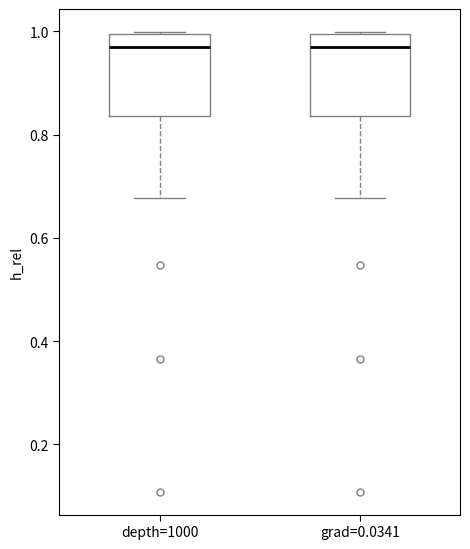

Where is the lower edge of the box for depth=1000 on the y-axis? The values are not printed on the chart, so give them approximately, as read against the axis.

0.84